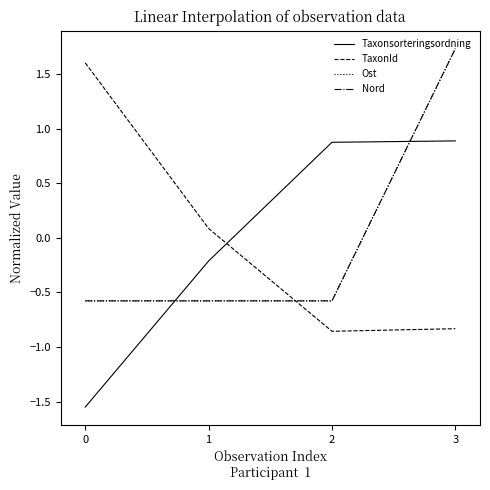

How many times do TaxonId and Ost cross each other?

1